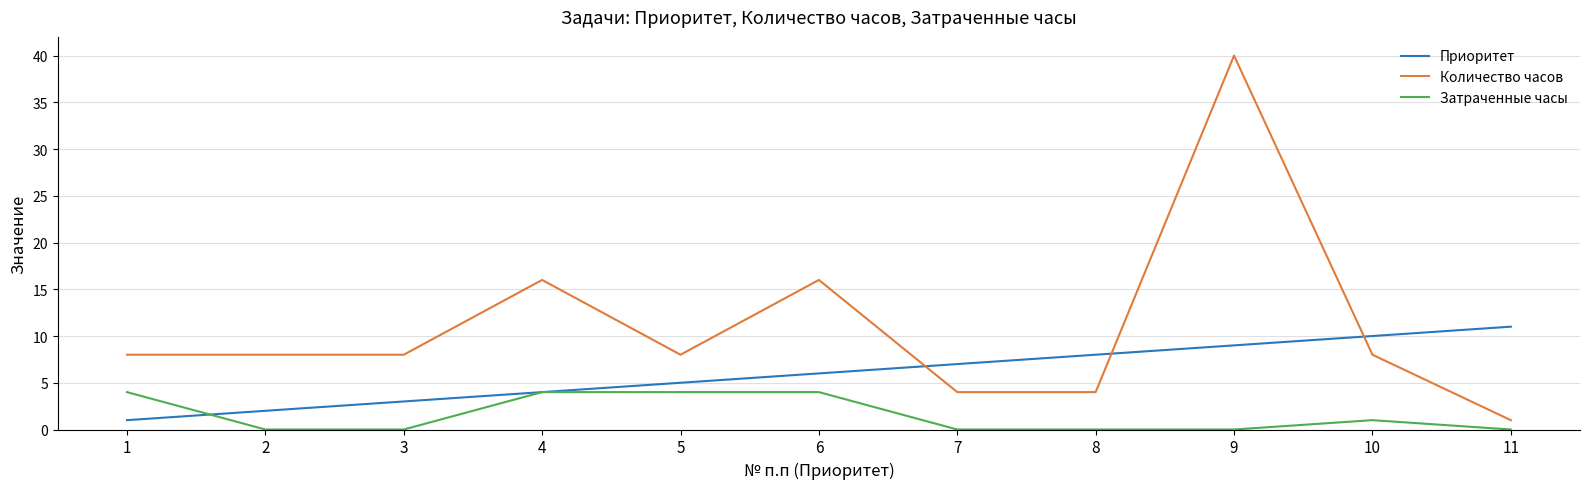

True or false: Количество часов and Затраченные часы intersect in this chart.

False